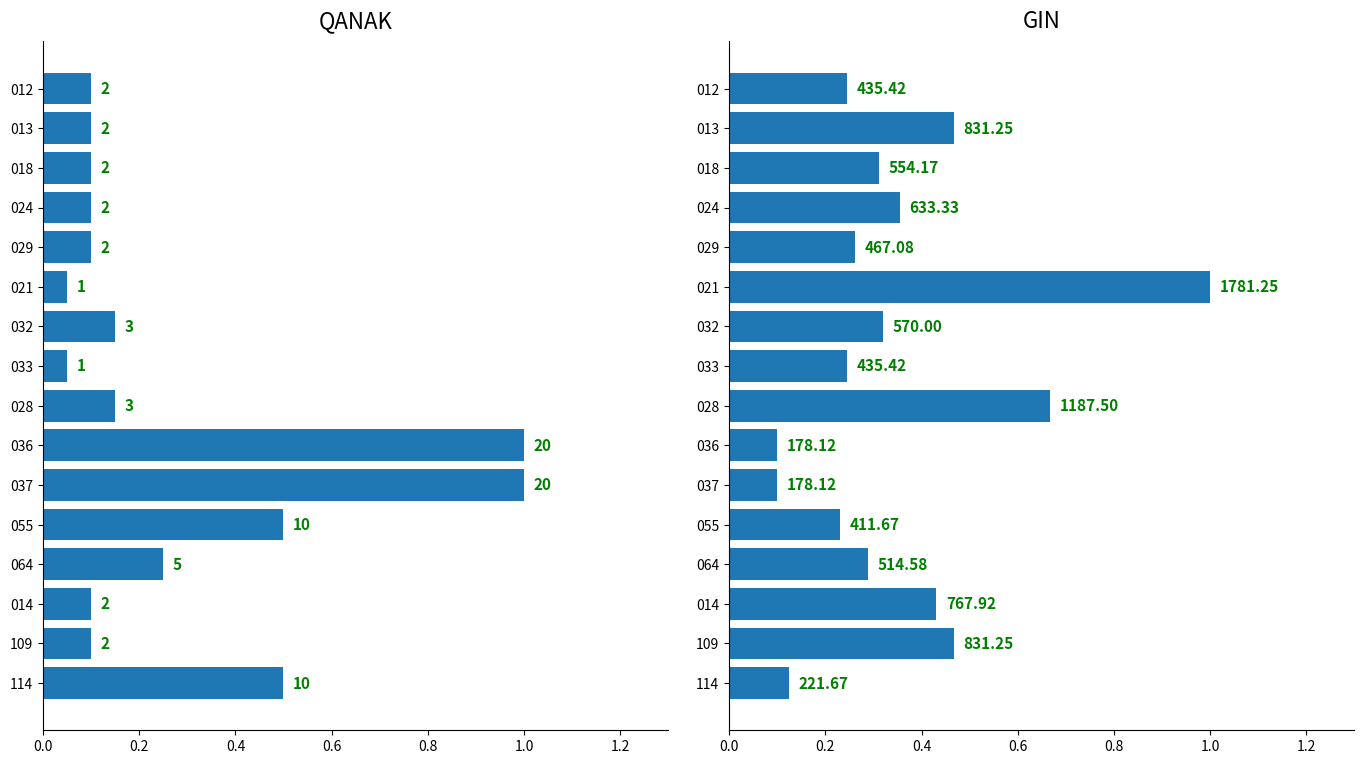

Between 037 and 055, which series saw the biggest shift?

QANAK